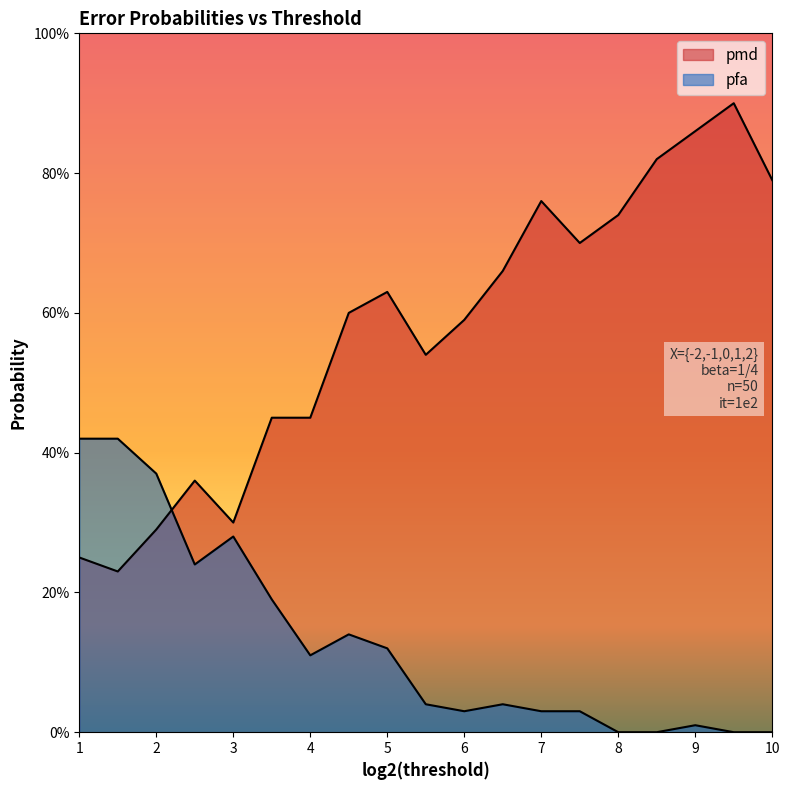

Reading right to left, transcribe all the data shown in this chart.

pmd: 0.8	0.9	0.9	0.8	0.7	0.7	0.8	0.7	0.6	0.5	0.6	0.6	0.5	0.5	0.3	0.4	0.3	0.2	0.2
pfa: 0.0	0.0	0.0	0.0	0.0	0.0	0.0	0.0	0.0	0.0	0.1	0.1	0.1	0.2	0.3	0.2	0.4	0.4	0.4